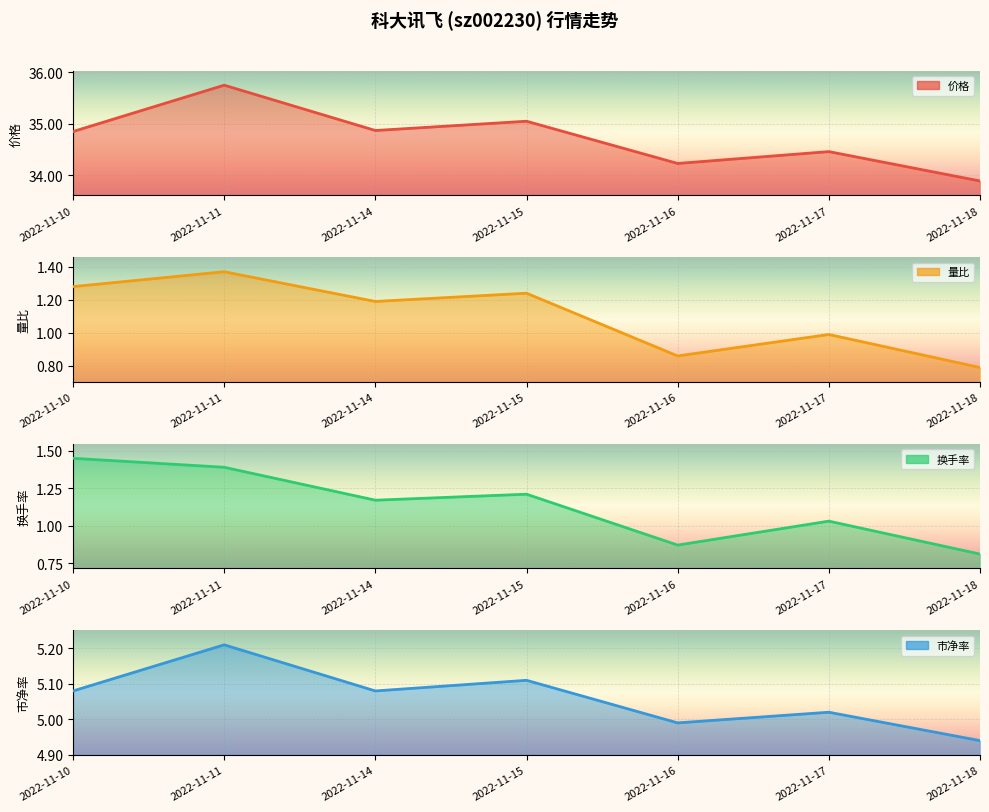

The 市净率 series shows 2.1 at 2022-11-16. True or false?

False